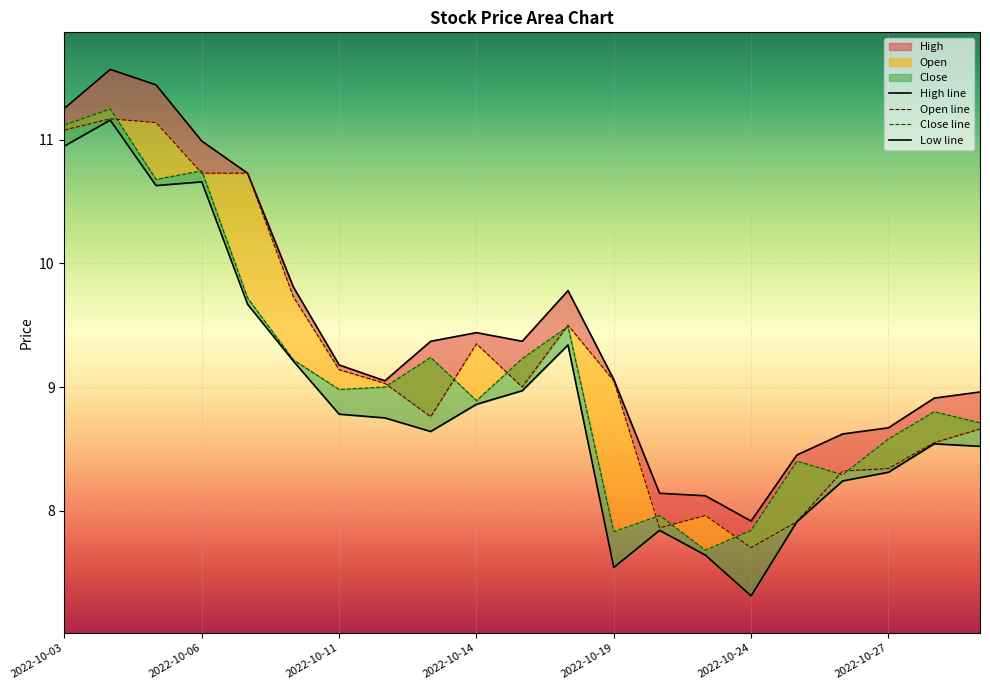

Is it true that Low line equals 14.1 at 19?

False